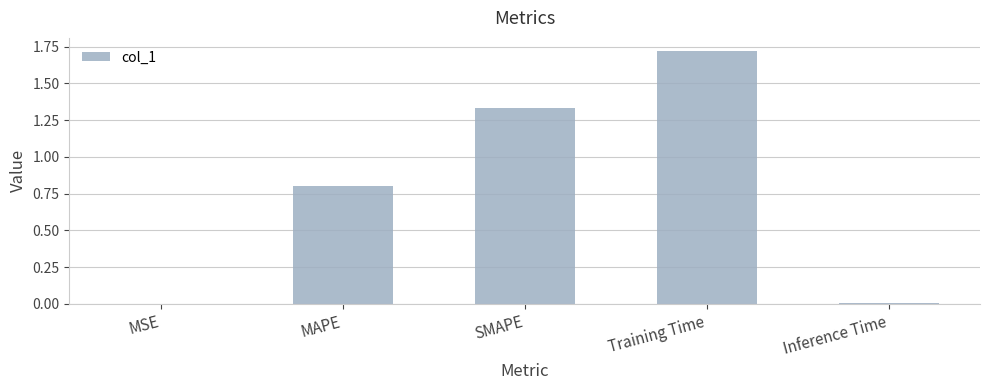

At which category does the chart reach its peak across all series?

Training Time